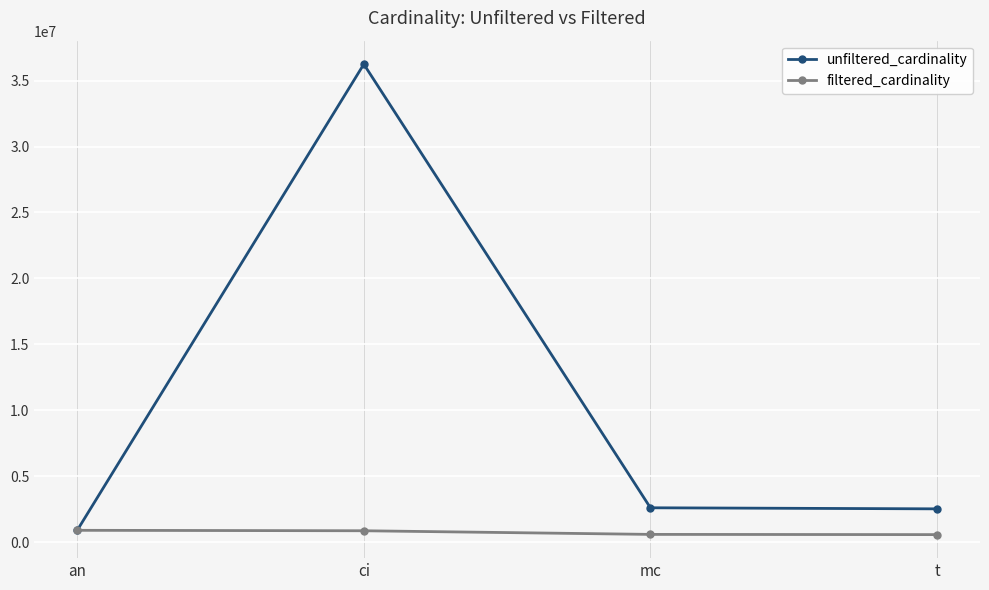

Which series changed the most between ci and t?

unfiltered_cardinality